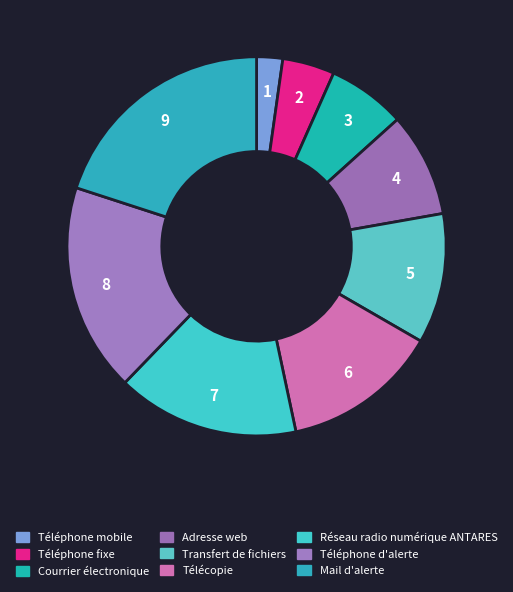

Which category has the biggest portion of the pie?

Mail d'alerte